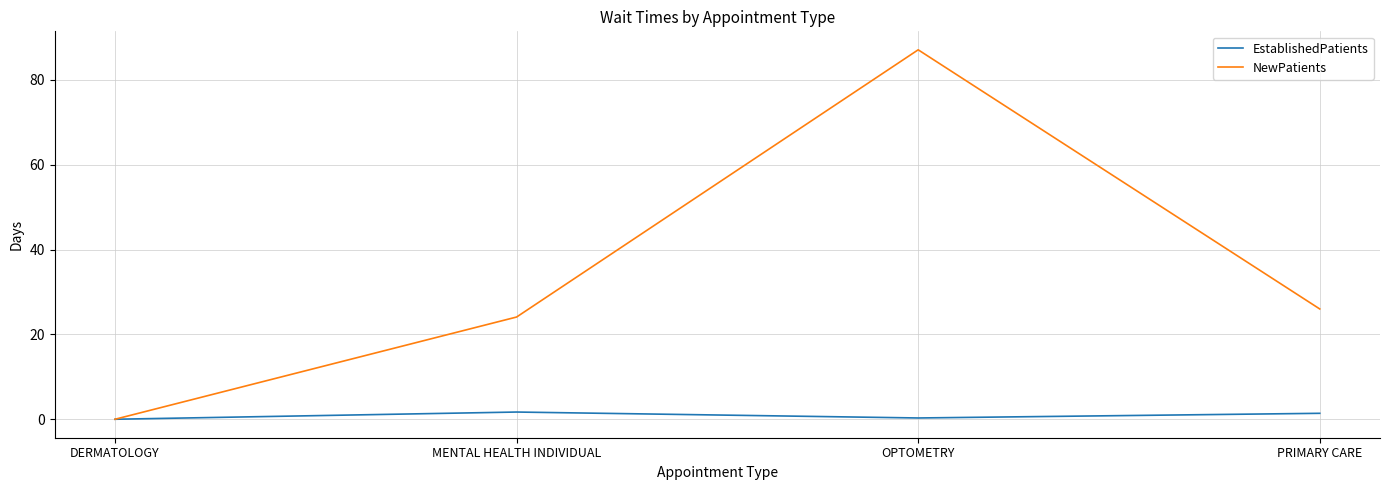

Rank the series at OPTOMETRY from lowest to highest value.

EstablishedPatients, NewPatients